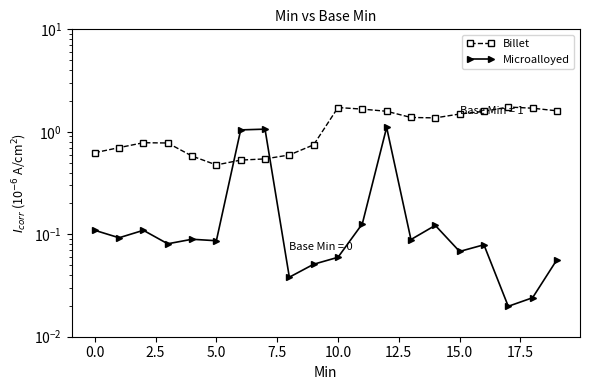

How many times do Microalloyed and Billet cross each other?

2